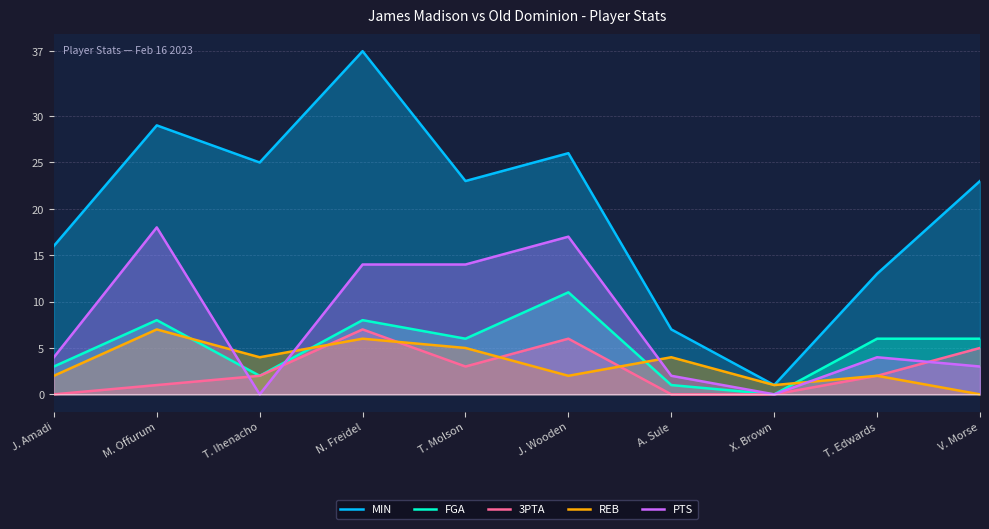

What is the label of the 6th point from the right?

T. Molson